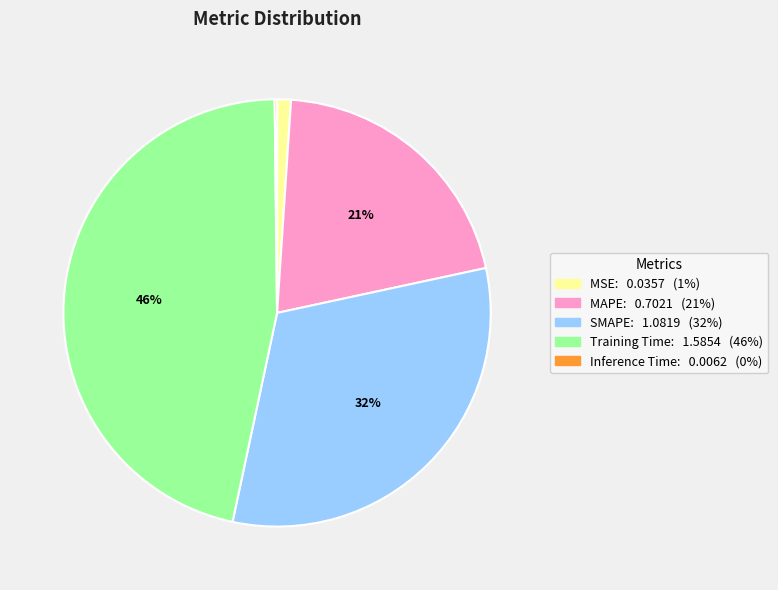

Is it true that SMAPE is 32% of the pie?

True